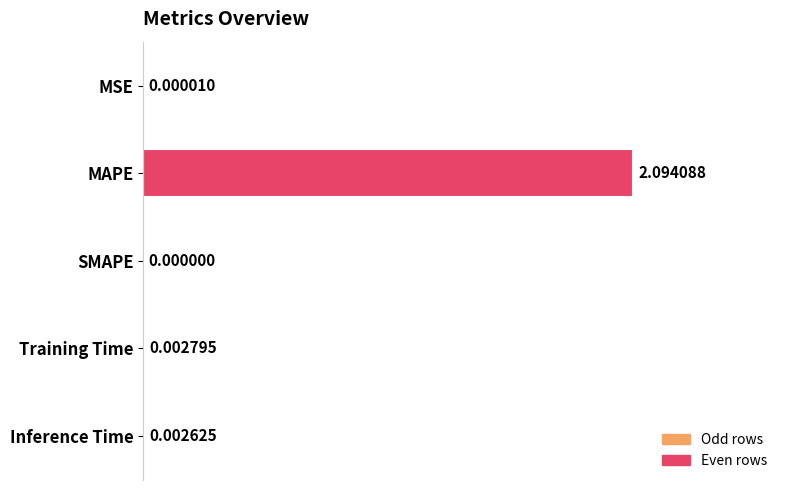

Which label corresponds to the largest value in the chart?

MAPE